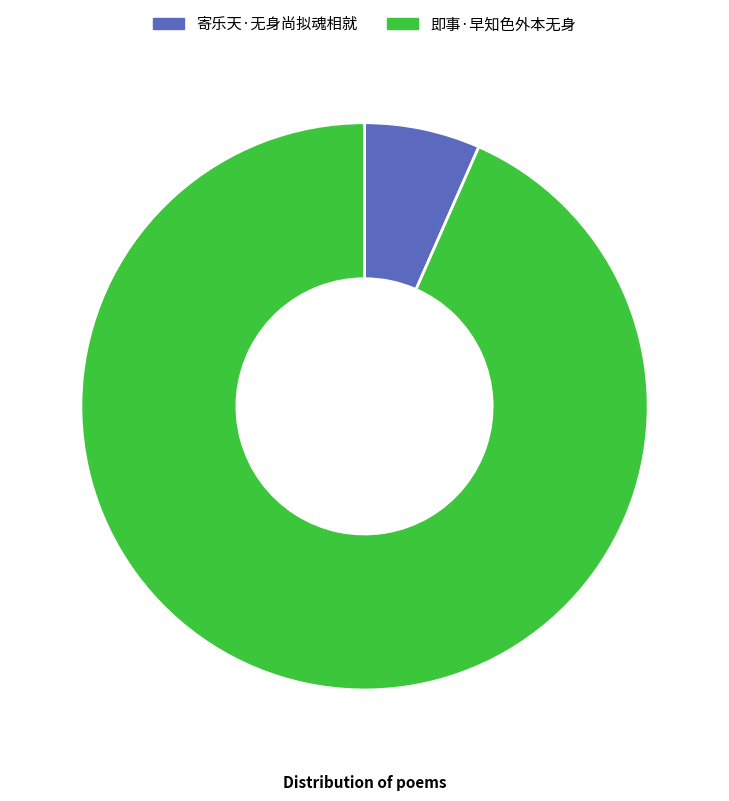

Is the sum of 寄乐天·无身尚拟魂相就 and 即事·早知色外本无身 greater than half?

Yes